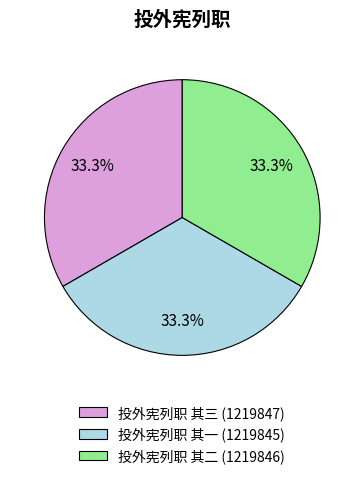

What portion of the pie excludes 投外宪列职 其三?

66.7%